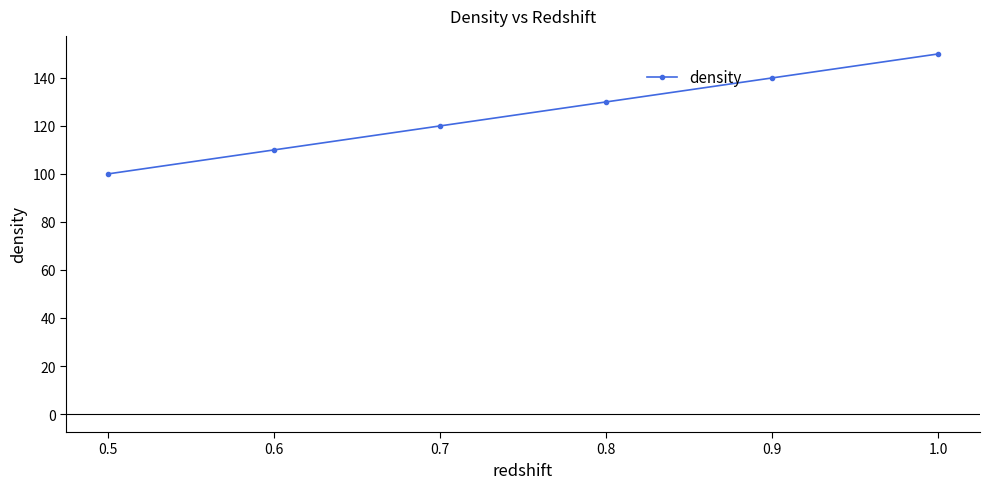

True or false: the data has more than 2 interior local peaks.

False